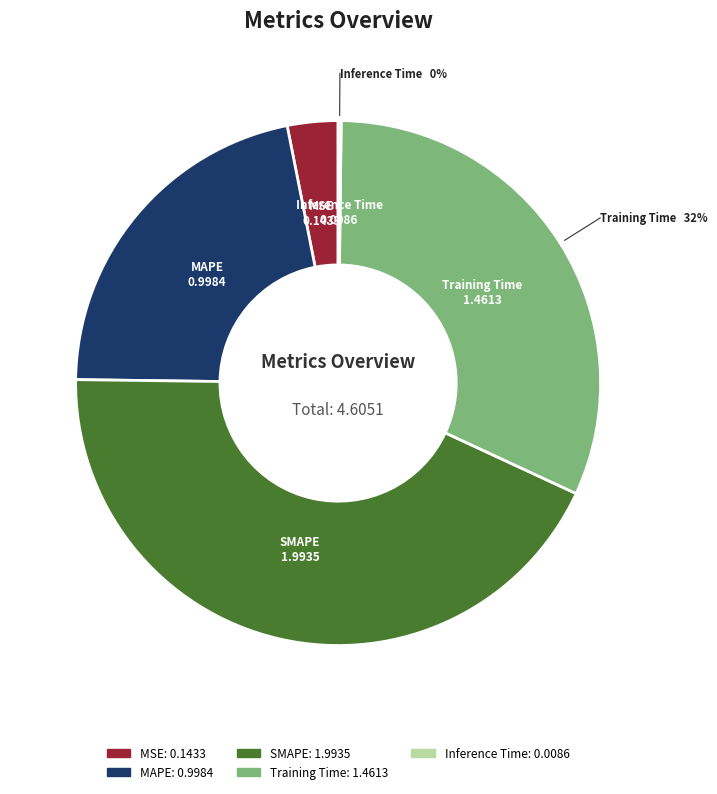

To the nearest percent, what is the average slice percentage?

20%